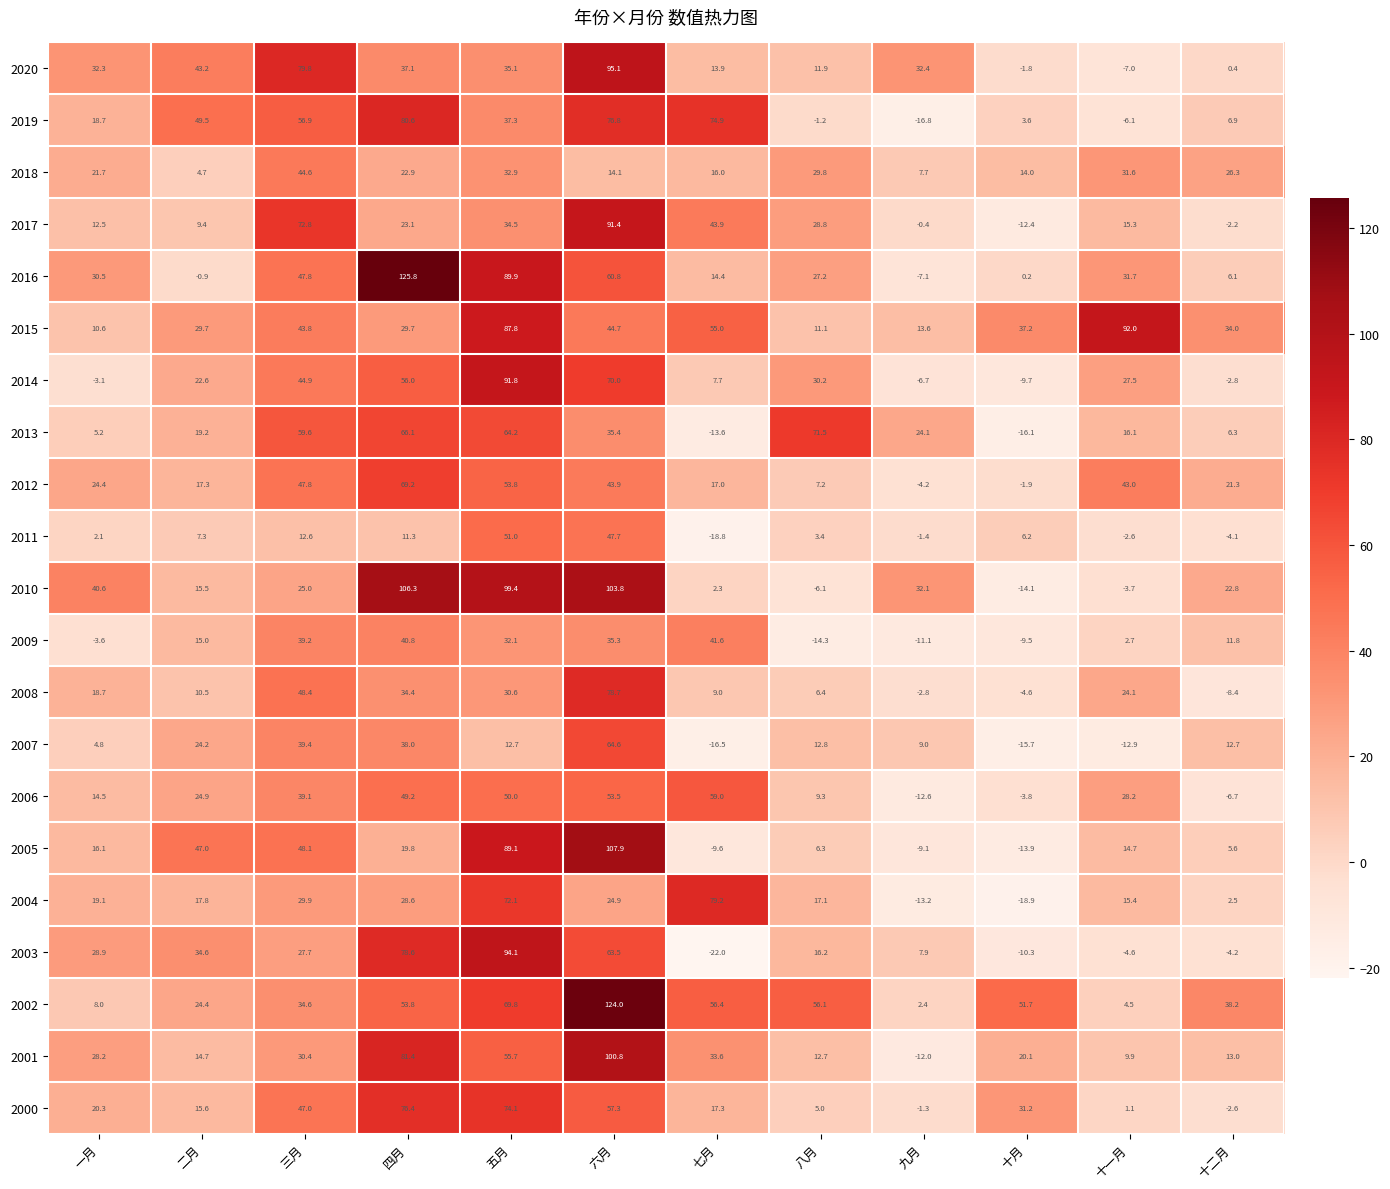

Where is 2011 nearest to the value 16?

三月